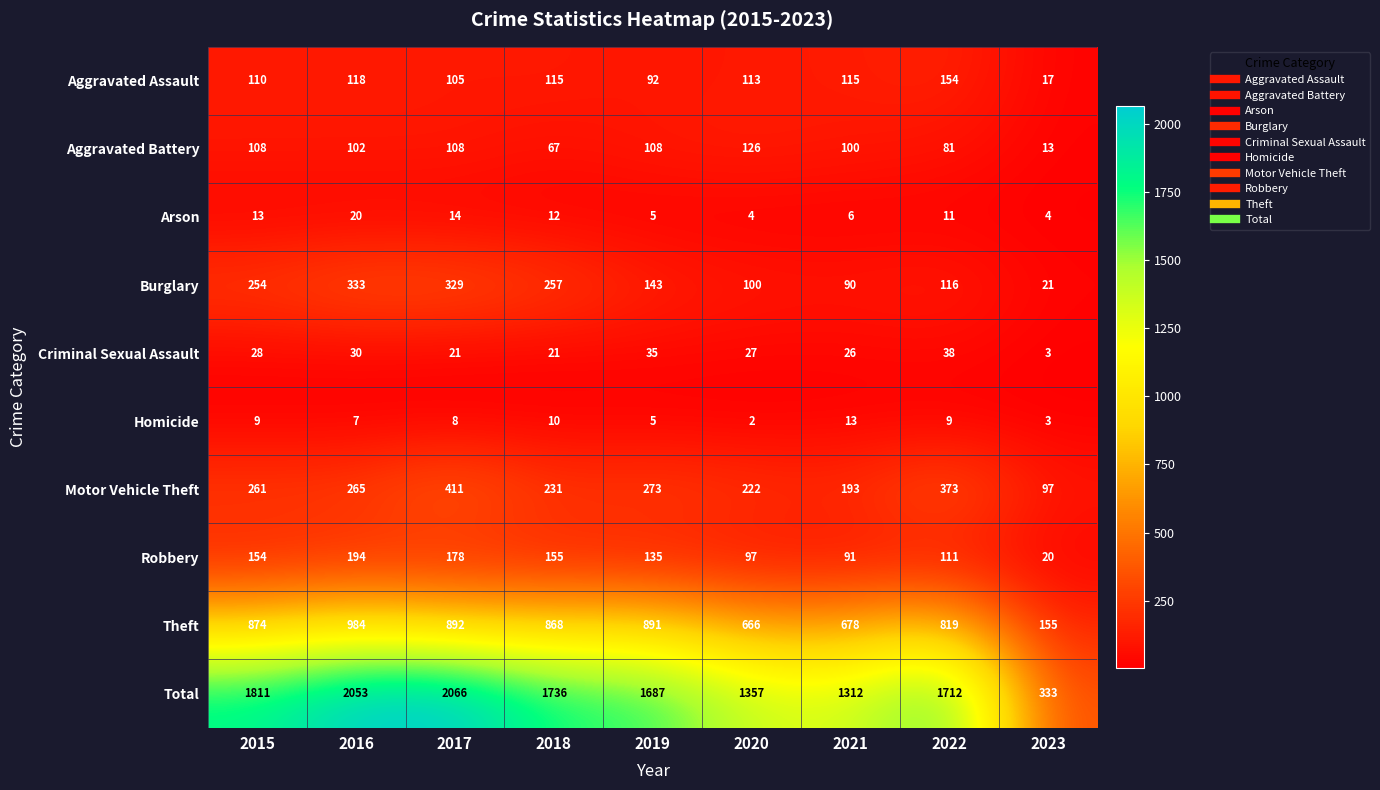

What is the minimum value for Aggravated Battery?

13